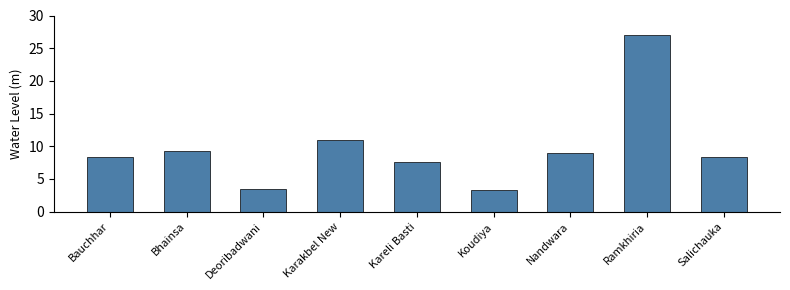

The chart shows a value of 27.0 at Ramkhiria. True or false?

True